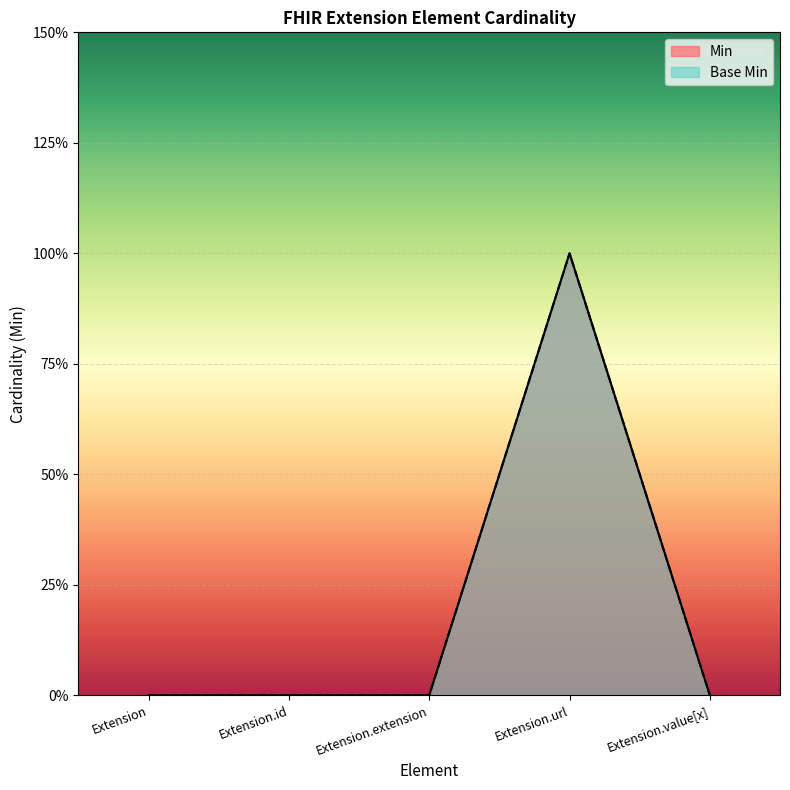

Rank the categories by Min value from lowest to highest.

Extension, Extension.id, Extension.extension, Extension.value[x], Extension.url